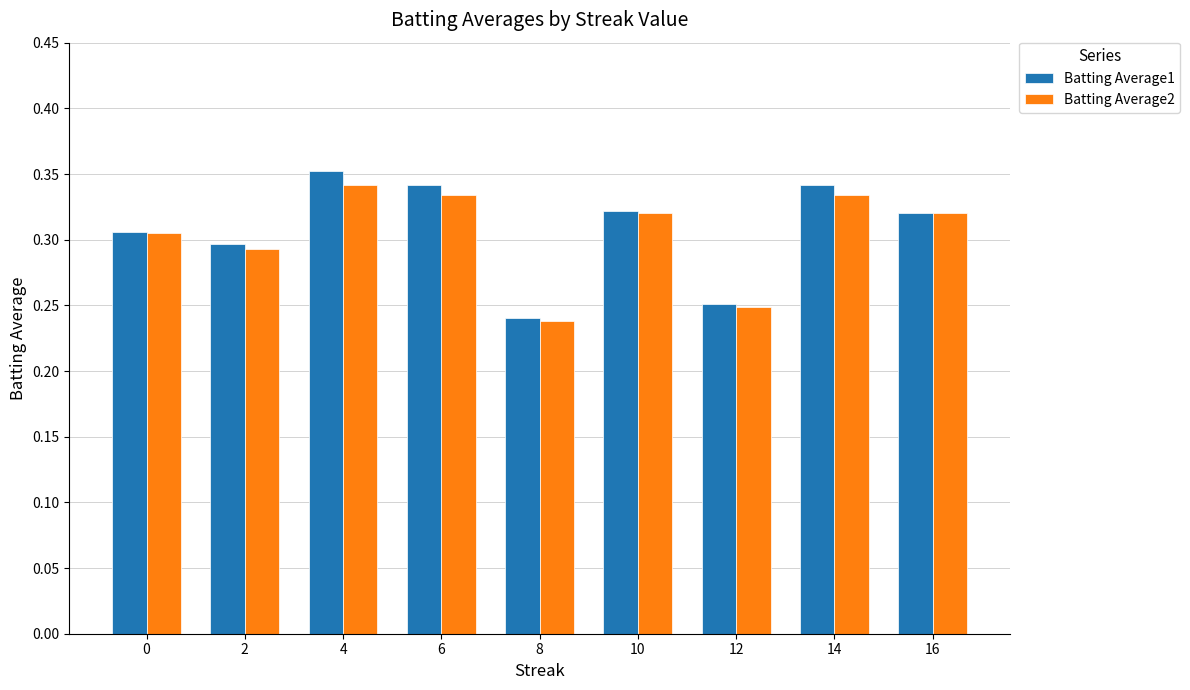

Which series has the largest total across all categories?

Batting Average1